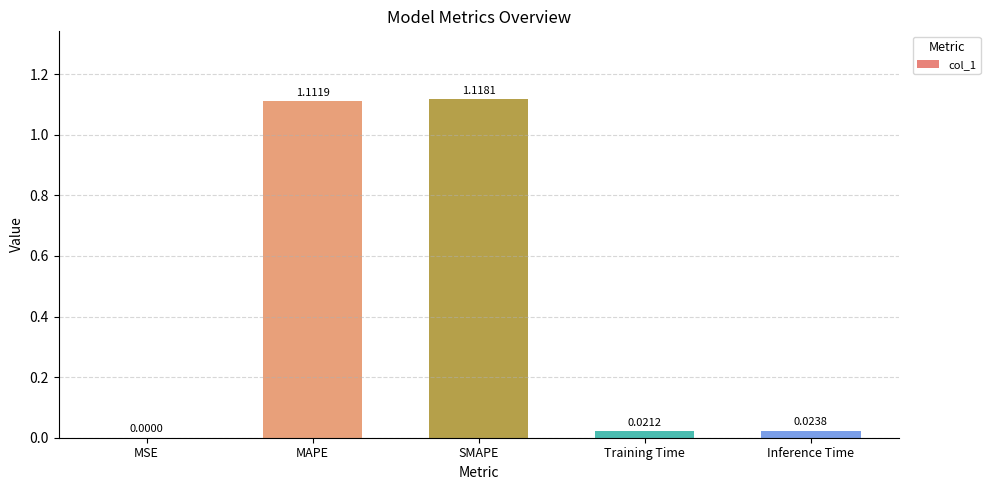

At which label is the value closest to 0?

MSE